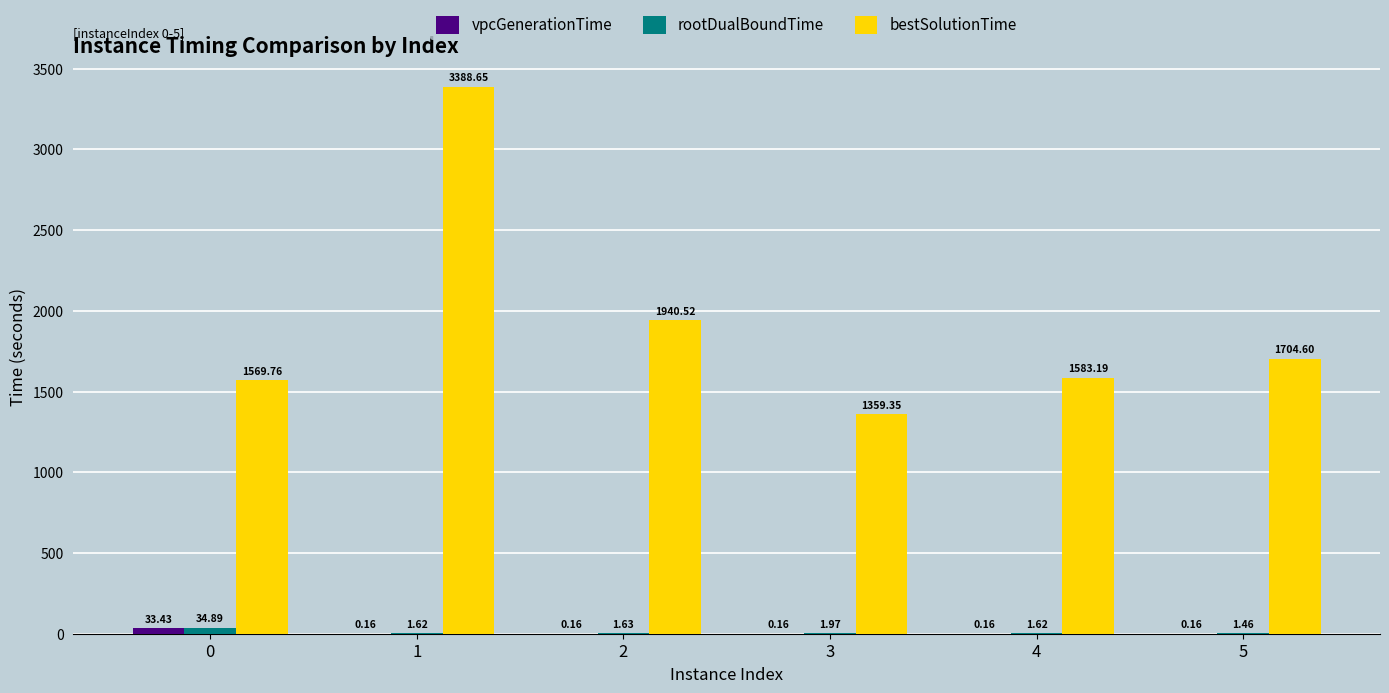

Count the number of data series in this chart.

3